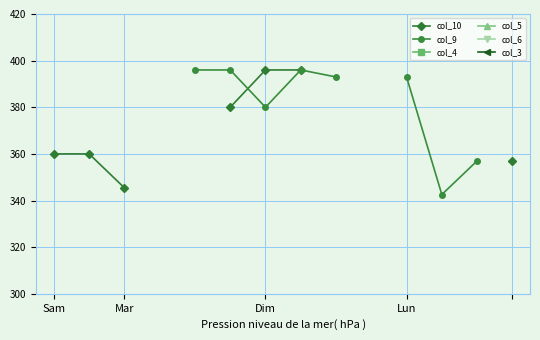

What are all the series names shown in the legend?

col_10, col_9, col_4, col_5, col_6, col_3